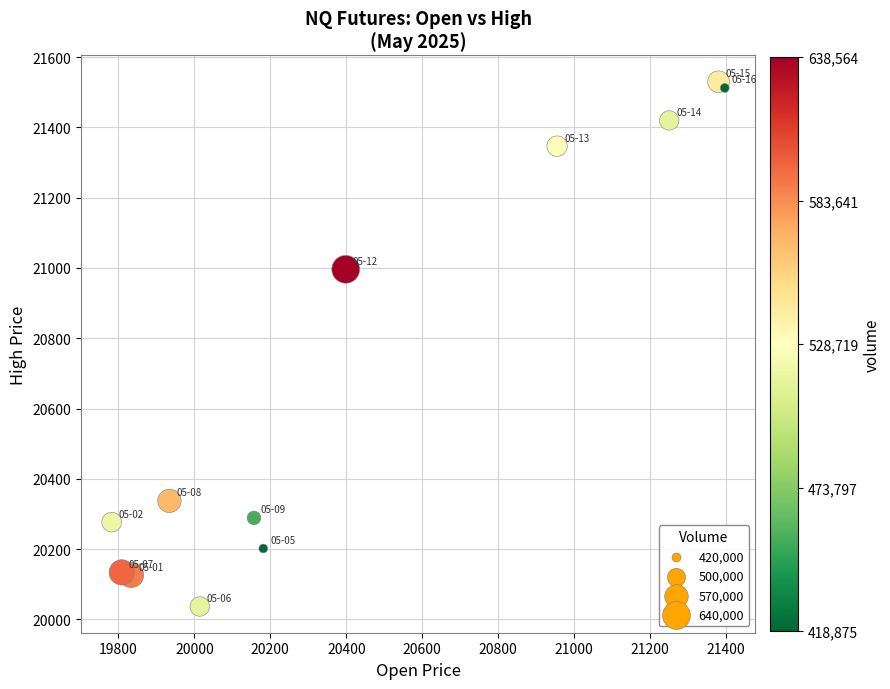

What Y value in the scatter plot is closest to 20783?

20996.0